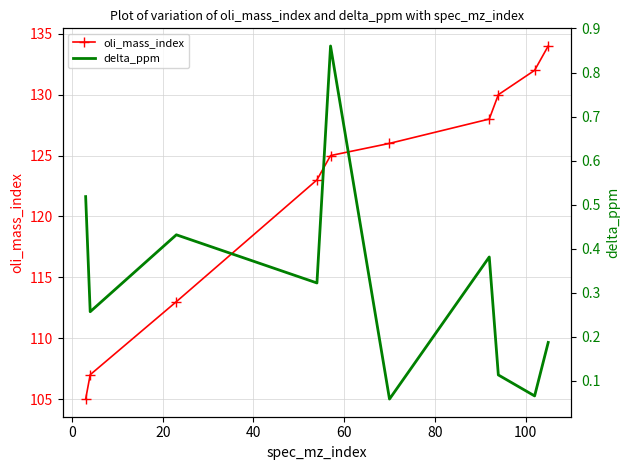

What is the lowest value of the oli_mass_index series?

105